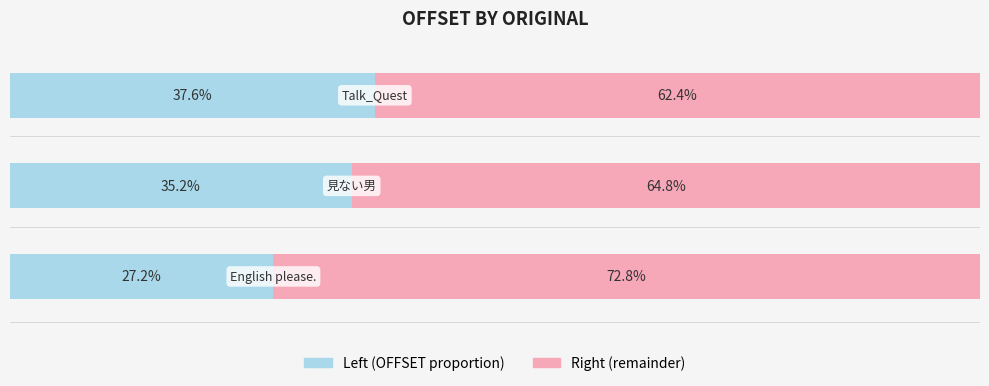

What is the sum of all Right (remainder) values?

200.0